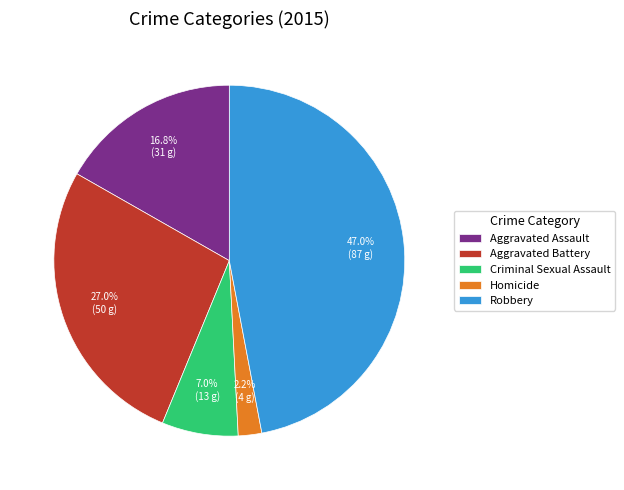

Which has a higher value, Robbery or Aggravated Assault?

Robbery